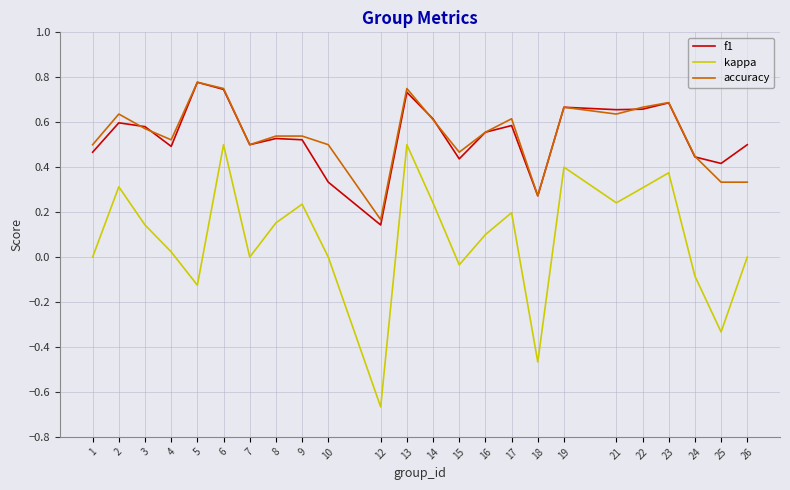

What are all the series names shown in the legend?

f1, kappa, accuracy